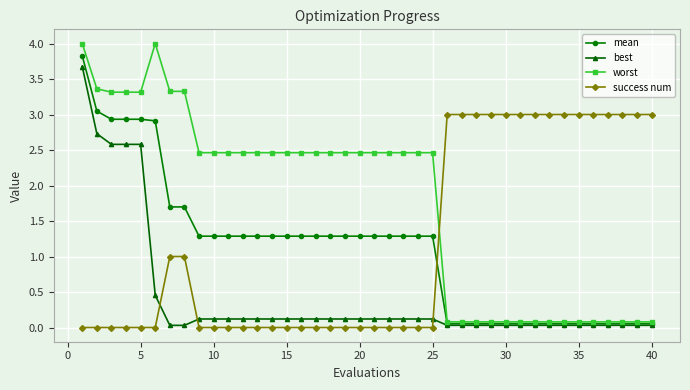

How many data points in mean are above 1?

25